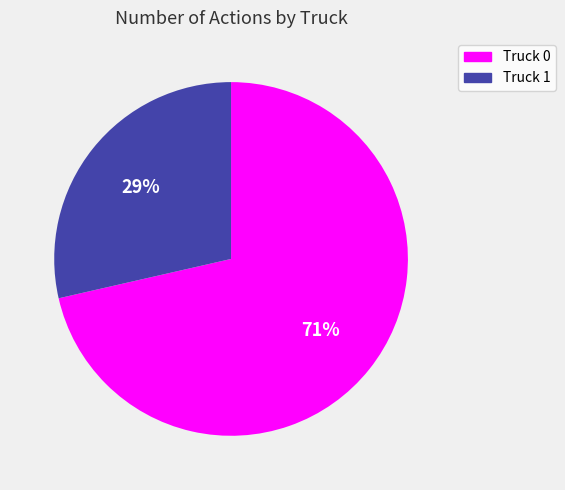

Does any single category account for the majority?

Yes